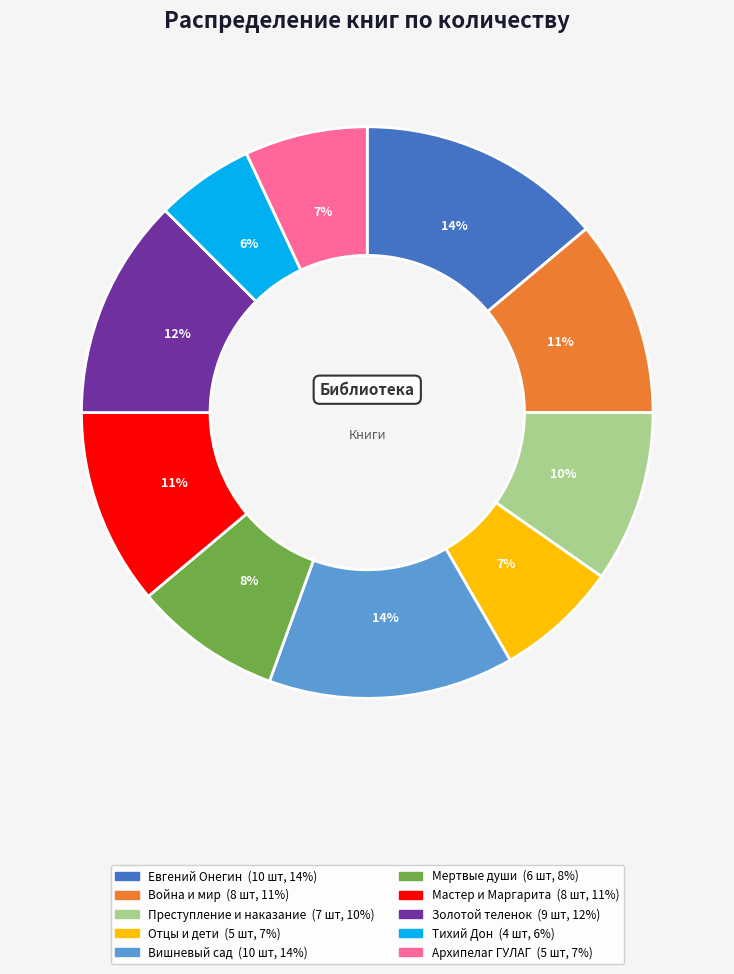

What is the ratio of the value at Тихий Дон to the value at Вишневый сад?

0.4